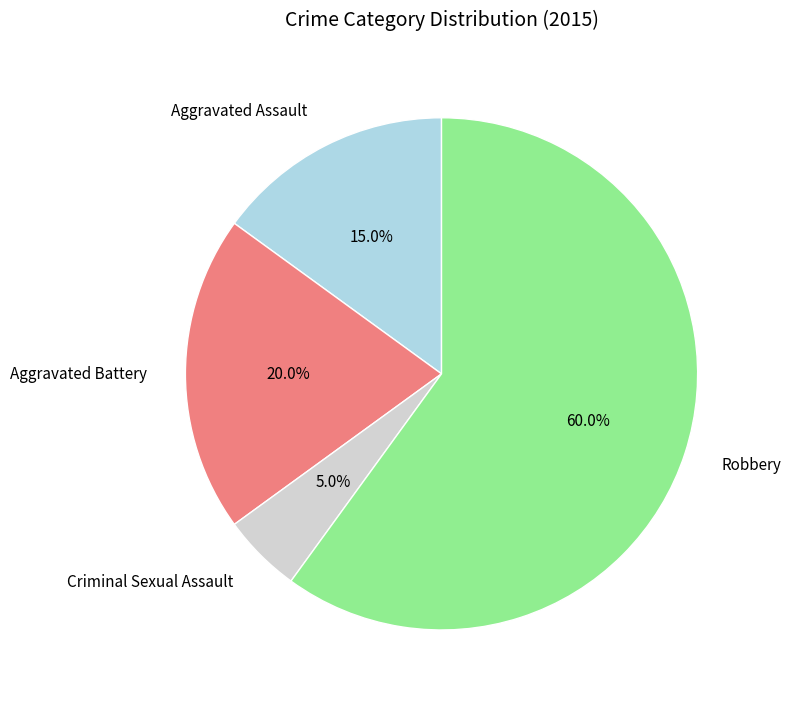

To the nearest percent, what percentage of the pie is Robbery?

60%